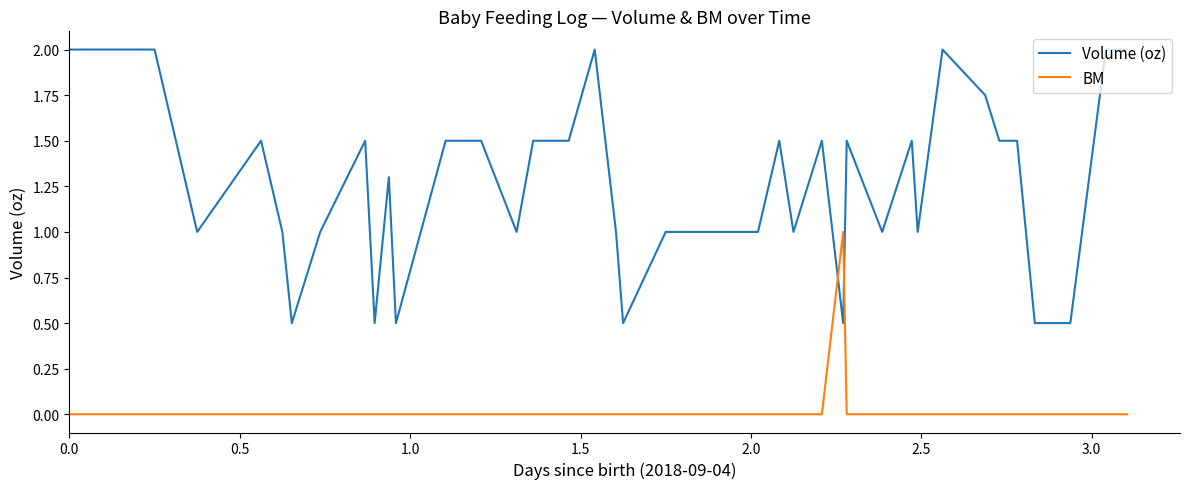

Which series has the largest total across all categories?

Volume (oz)